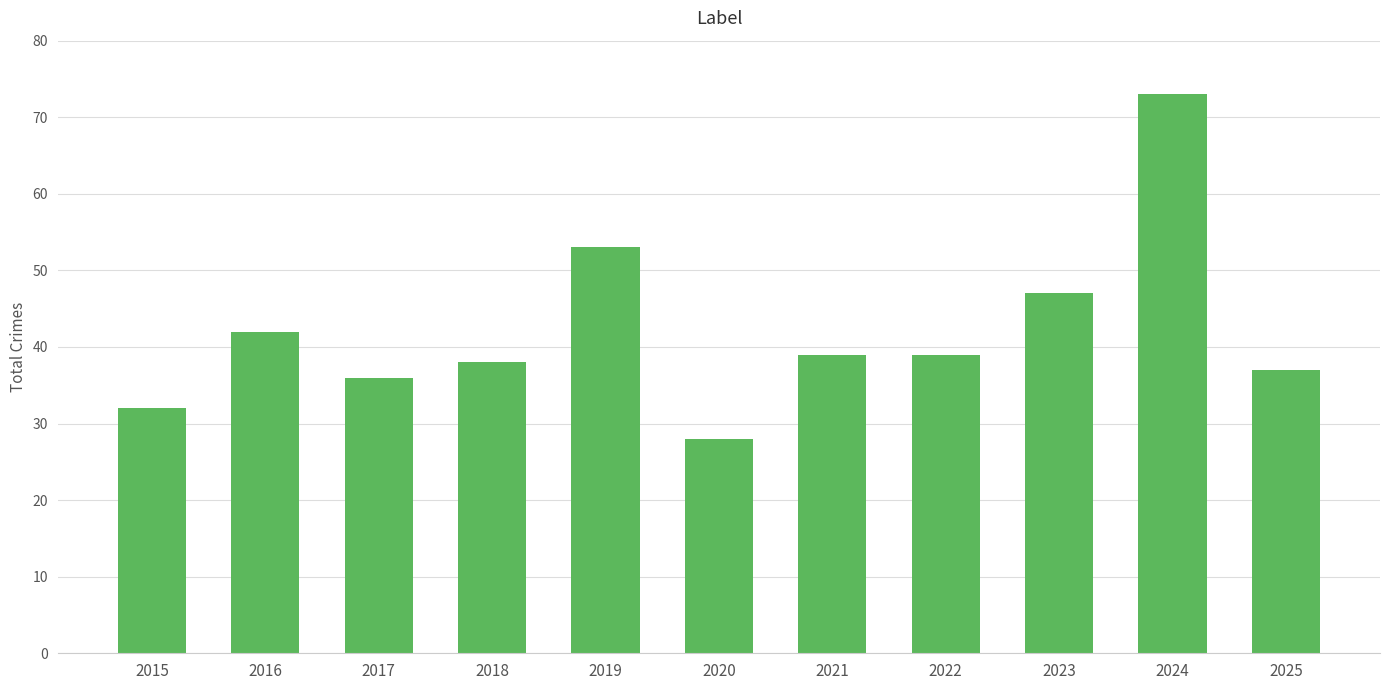

Which label corresponds to the smallest value in the chart?

2020